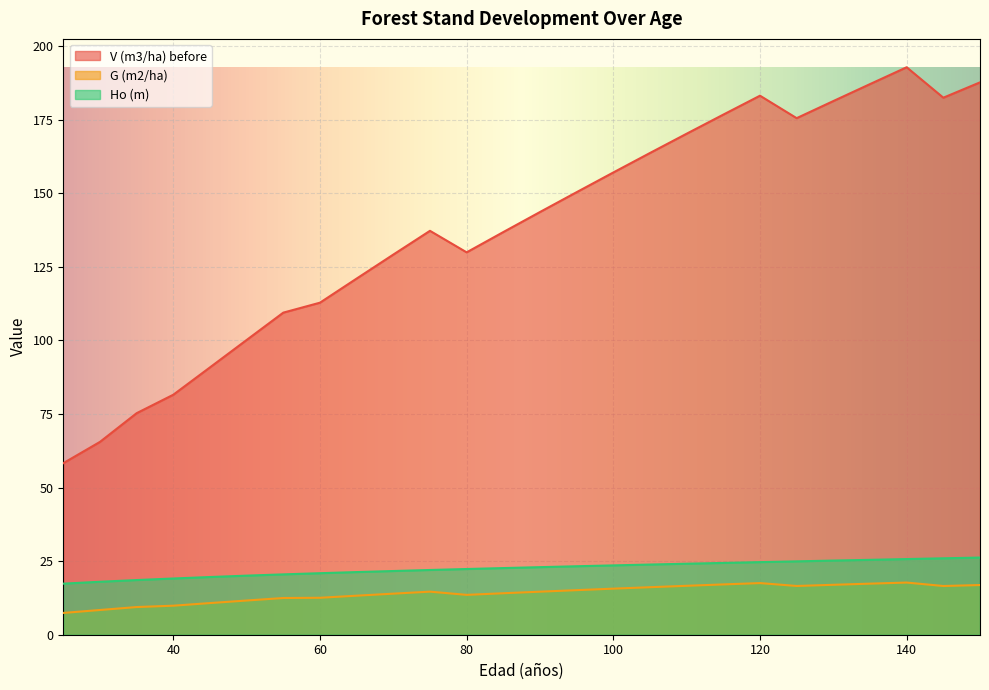

What is the difference between the highest and lowest values at 120?

165.6